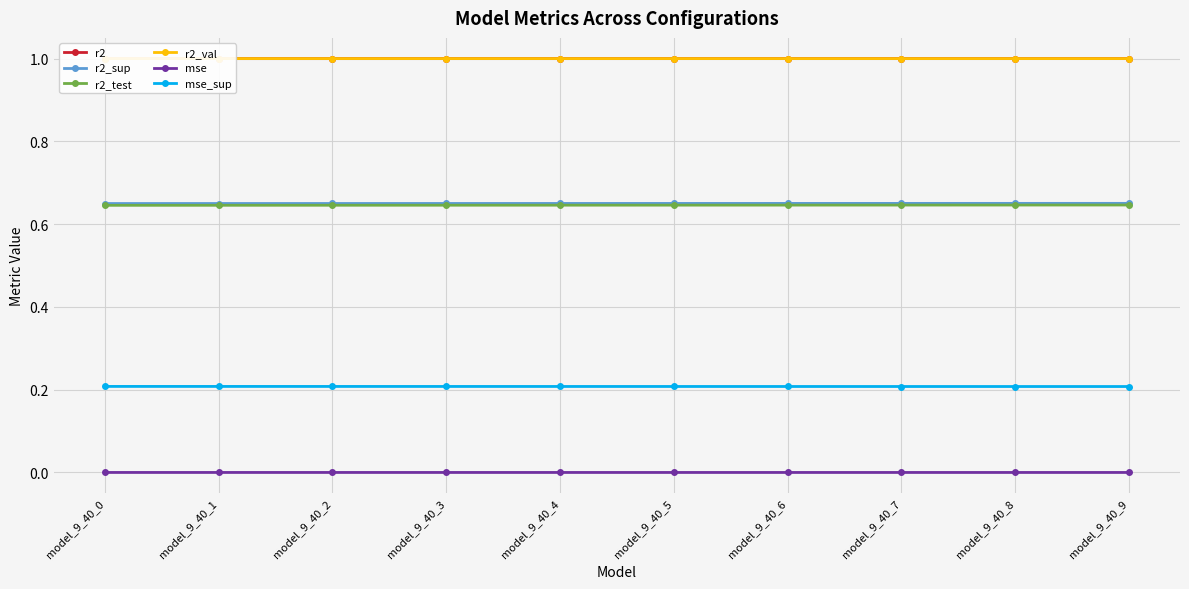

At which category is the sum across all series the highest?

model_9_40_9